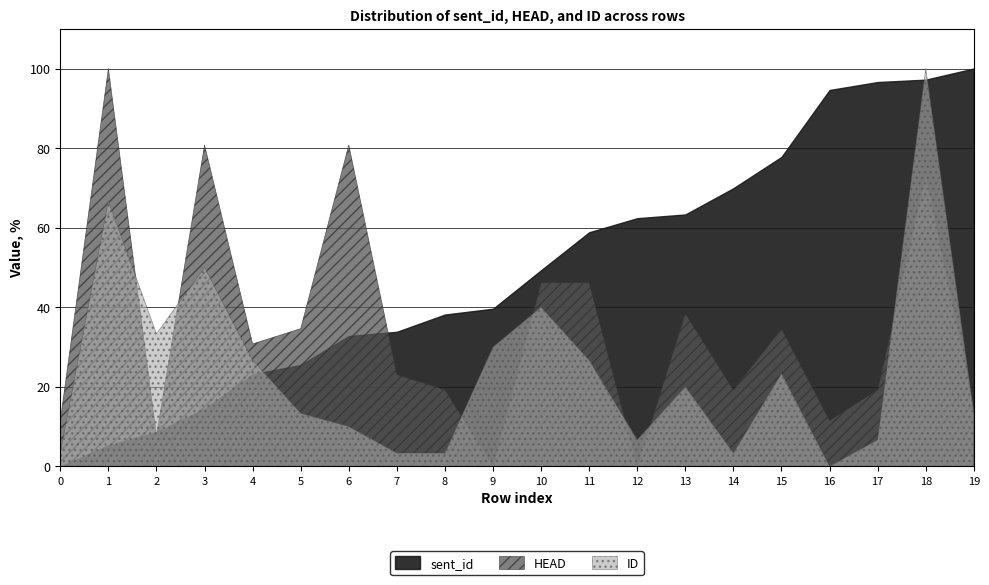

What is the difference between the highest and lowest values at 3?

30217